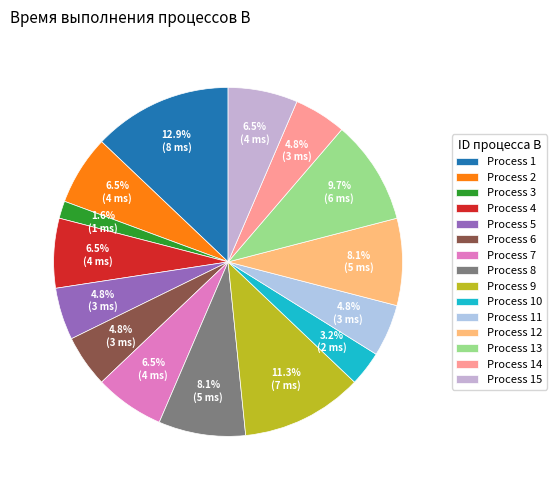

Does any single category account for the majority?

No